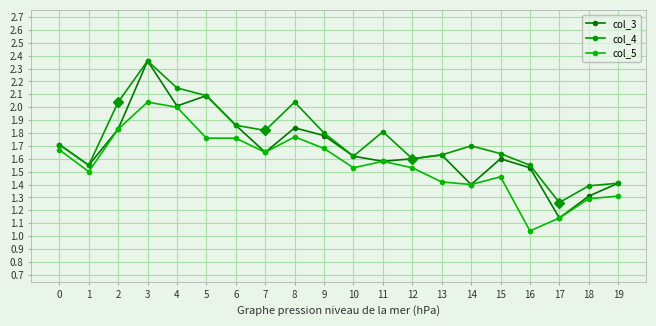

Which category has the lowest value across all series?

16